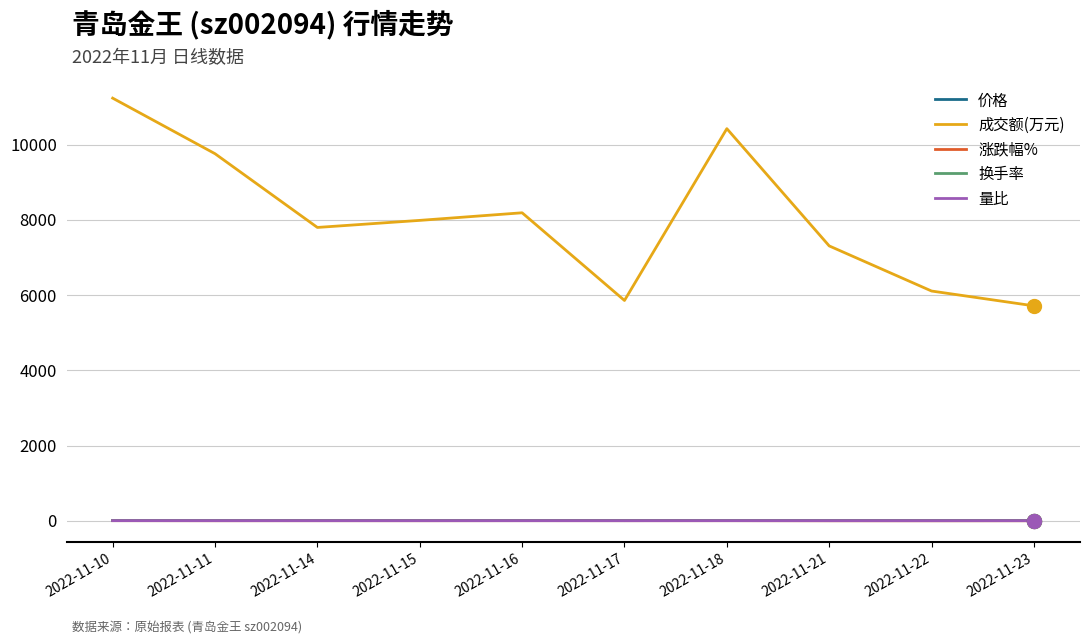

Which series has the largest range (max minus min)?

成交额(万元)